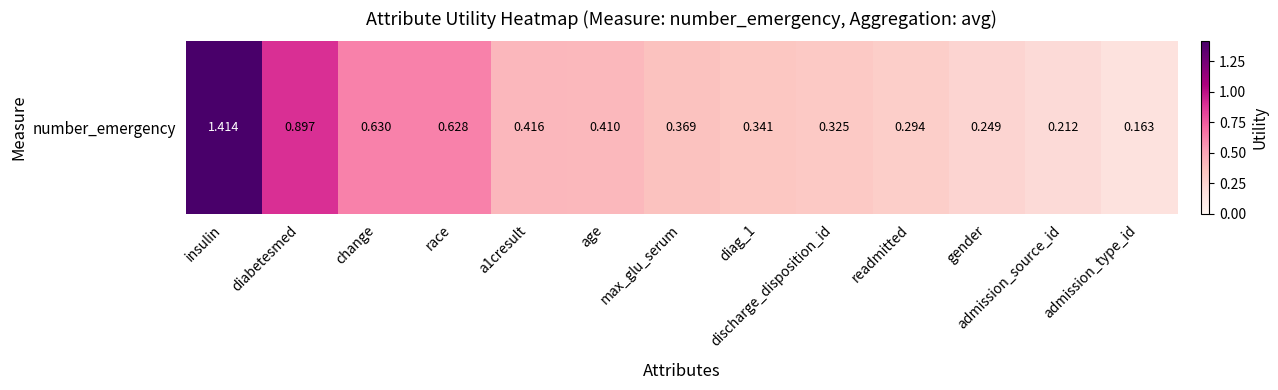

What is the average value?

0.5